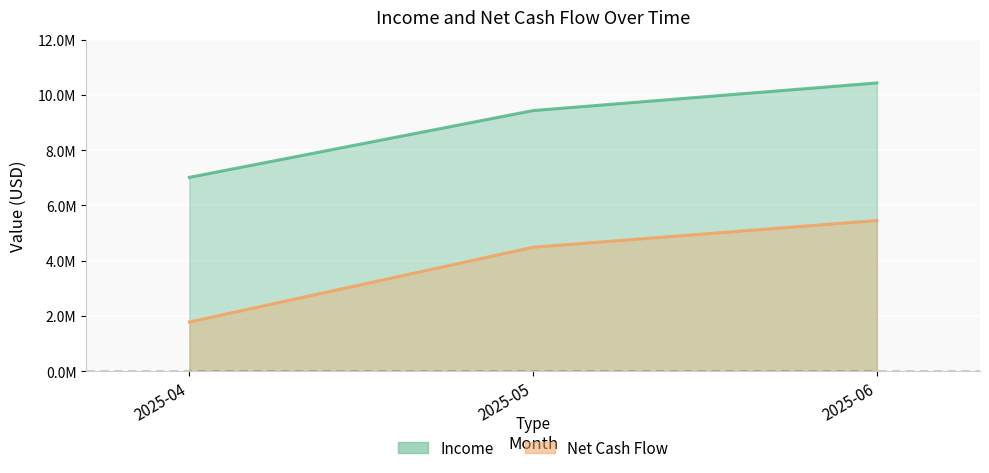

What is the difference between the Net Cash Flow values at 2025-05 and 2025-06?

967113